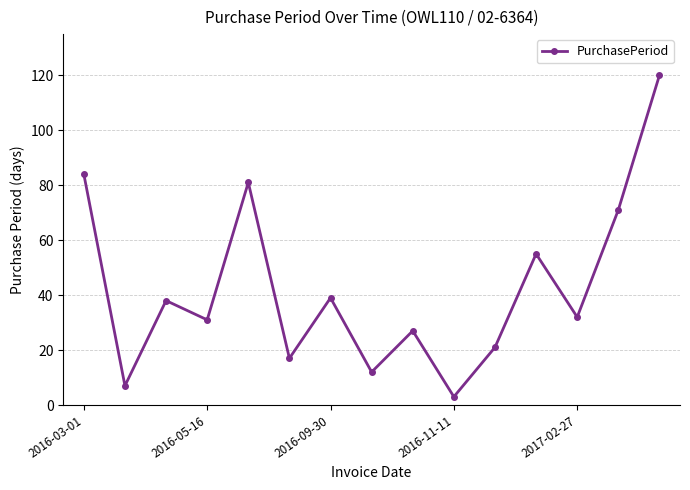

What is the minimum value shown in the chart?

3